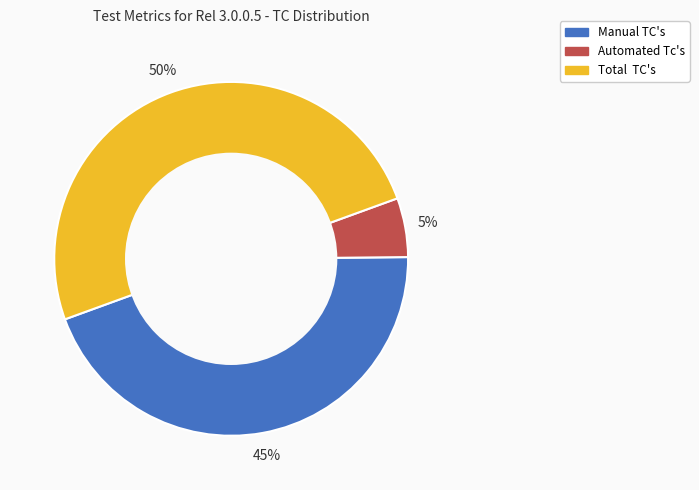

To the nearest percent, what percentage of the pie is Manual TC's?

45%